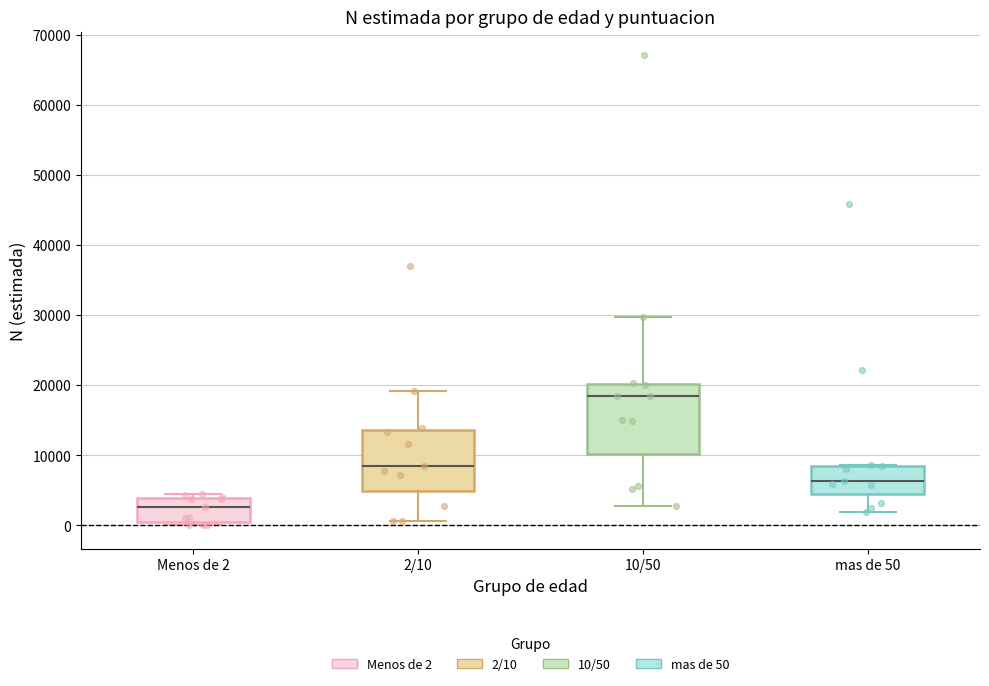

Where is the lower edge of the box for mas de 50 on the y-axis? The values are not printed on the chart, so give them approximately, as read against the axis.

4000